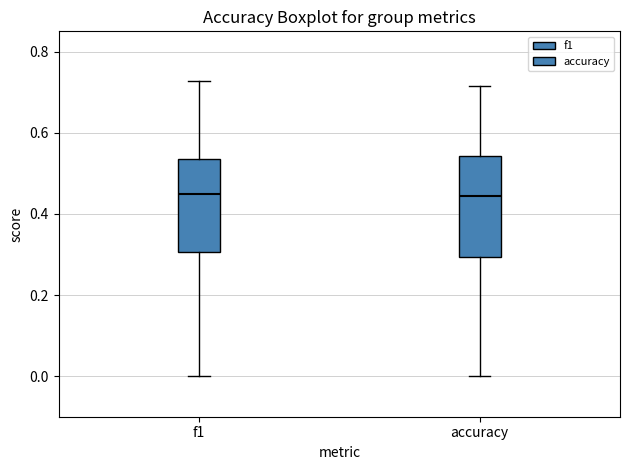

Reading left to right, read every box against the y-axis: the position of its median line, the range the box covers, and the ends of its whiskers. The values are not printed on the chart, so give them approximately, as read against the axis.

f1: median 0.44, box 0.30 to 0.54, whiskers 0.00 to 0.72
accuracy: median 0.44, box 0.30 to 0.54, whiskers 0.00 to 0.72